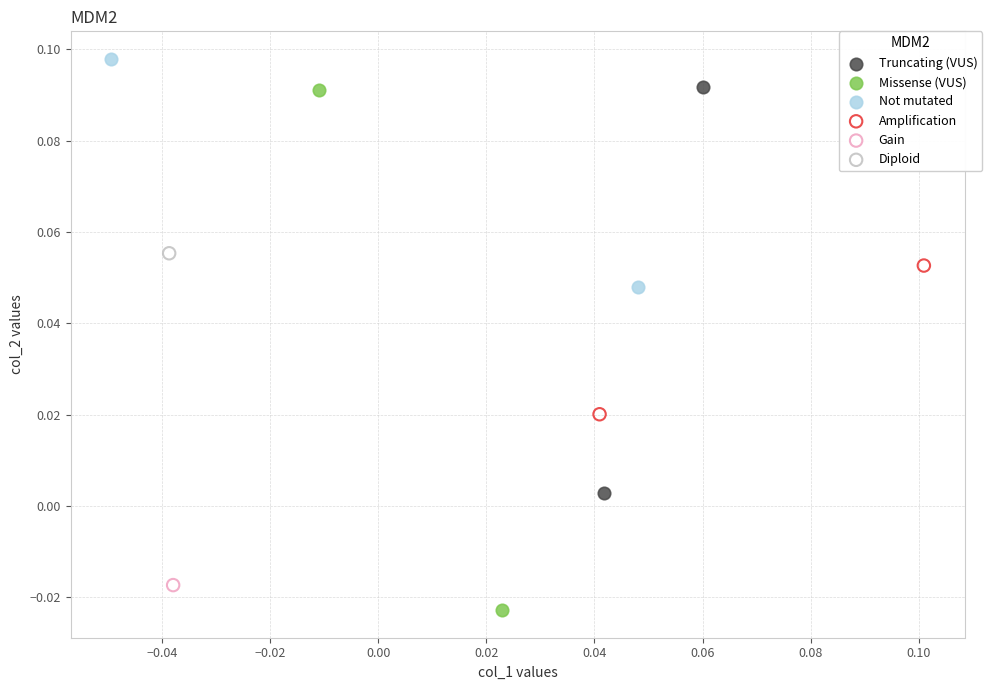

Which series reaches the maximum Y coordinate?

Not mutated